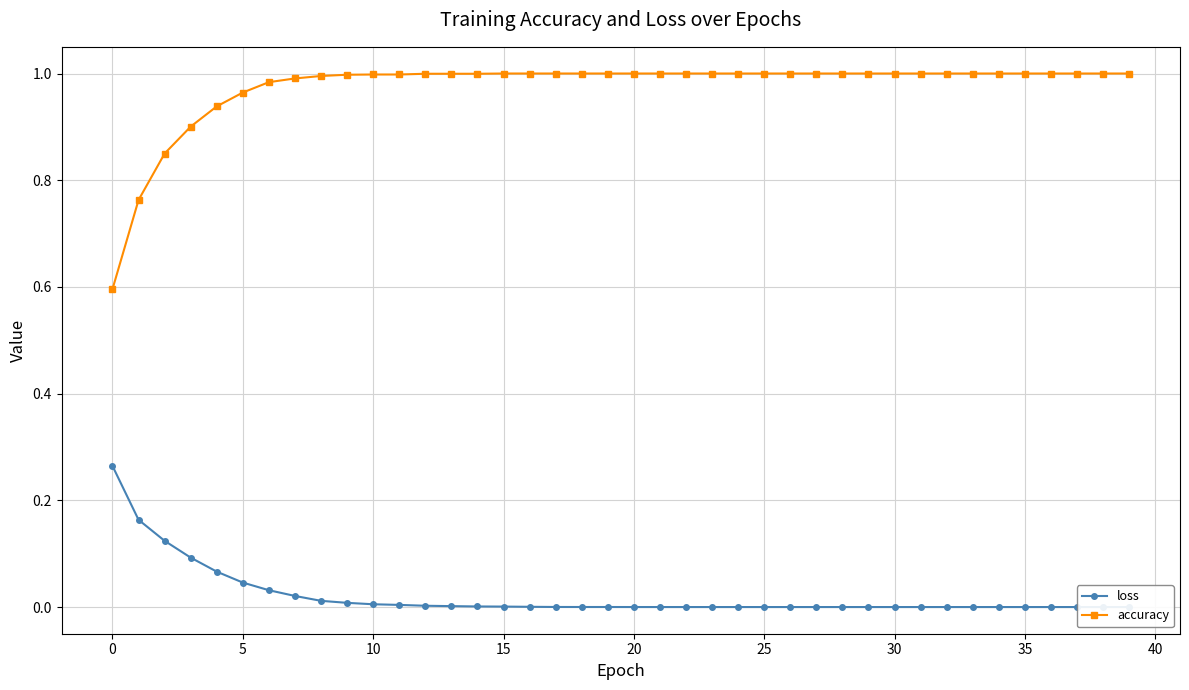

True or false: accuracy and loss cross at least once.

False